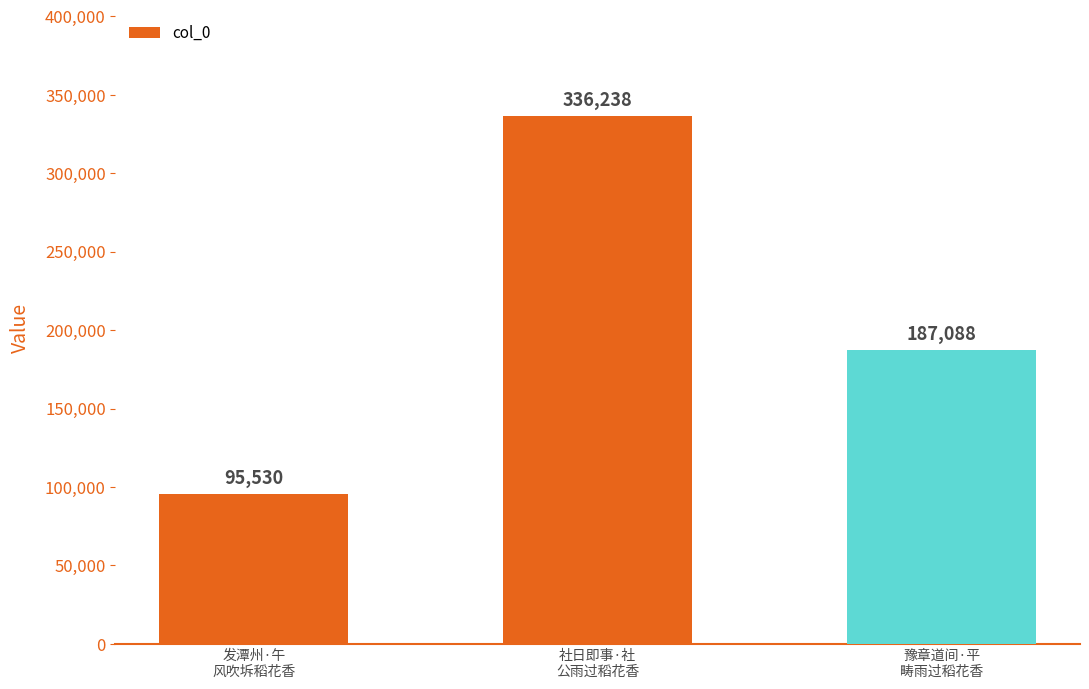

What is the sum of all values?

618856